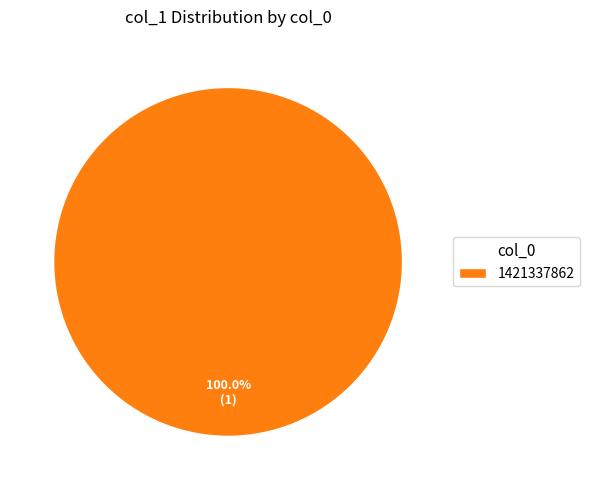

Does any single category account for the majority?

Yes